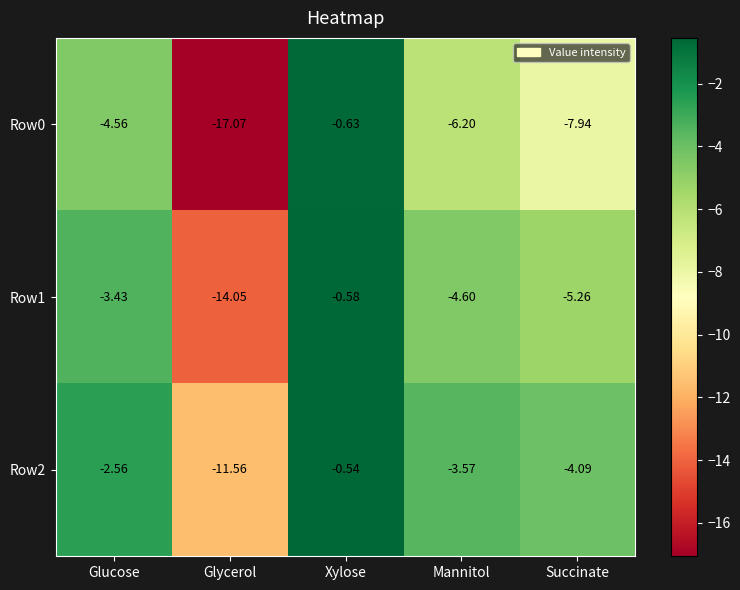

List the labels in order of Row2 value, largest first.

Xylose, Glucose, Mannitol, Succinate, Glycerol